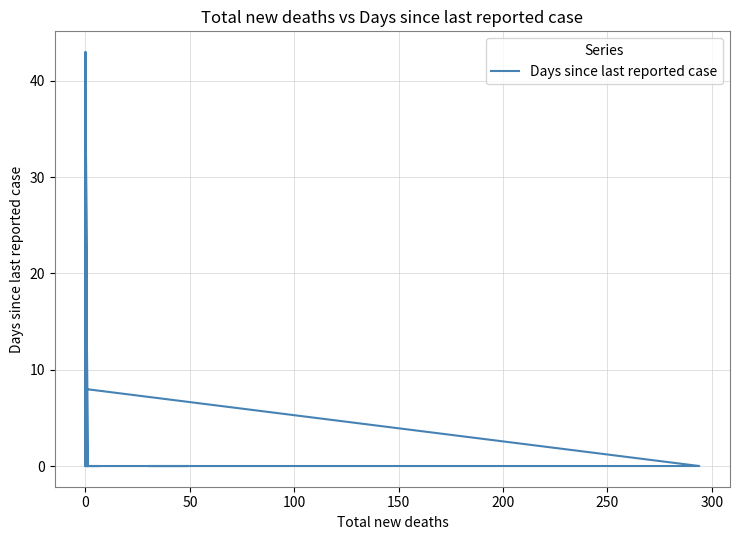

How many lines are shown in the chart?

1